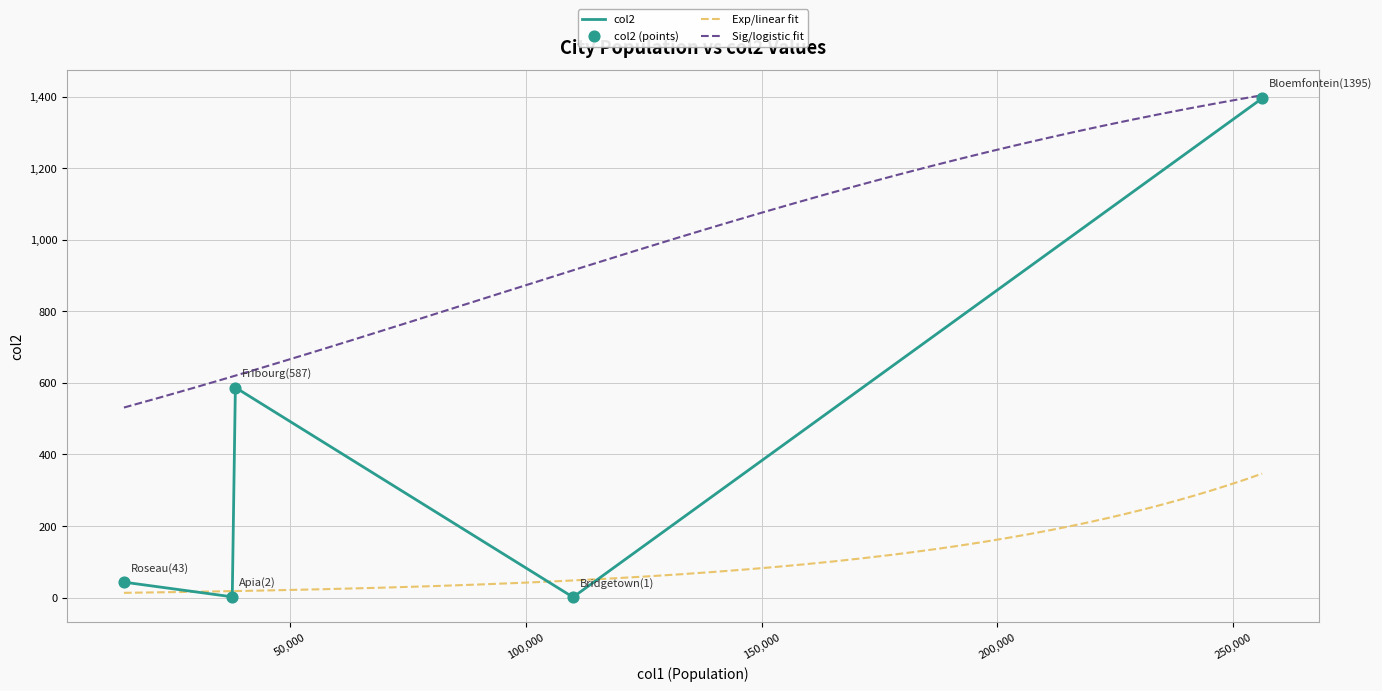

What is the ratio of the value at Bloemfontein to the value at Bridgetown?

1395.0